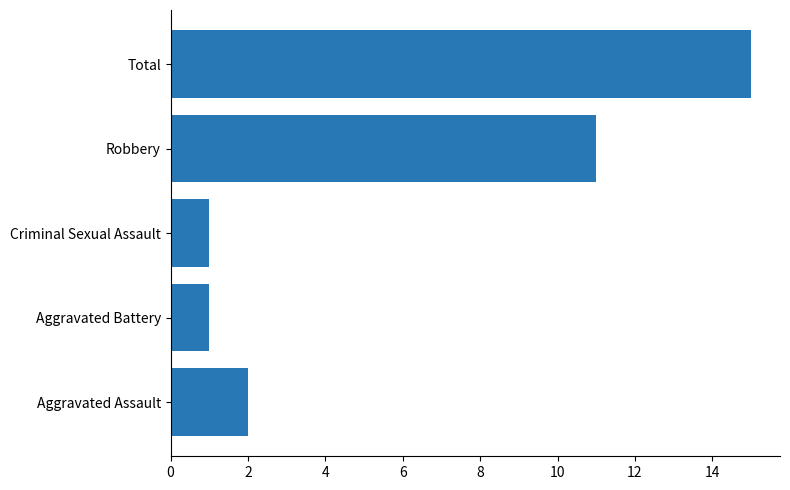

Count the number of data series in this chart.

1